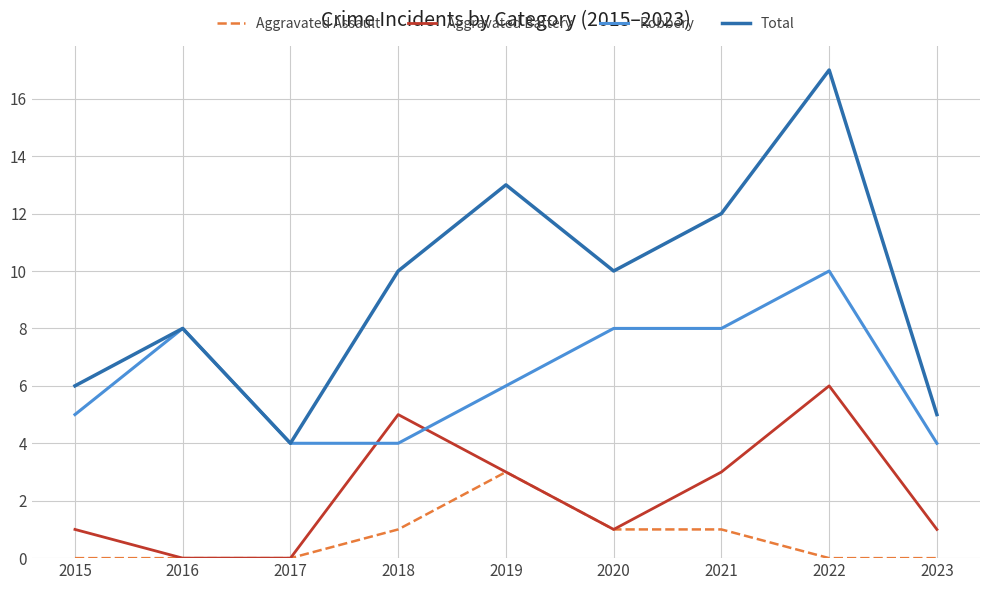

What is the highest value of the Robbery series?

10